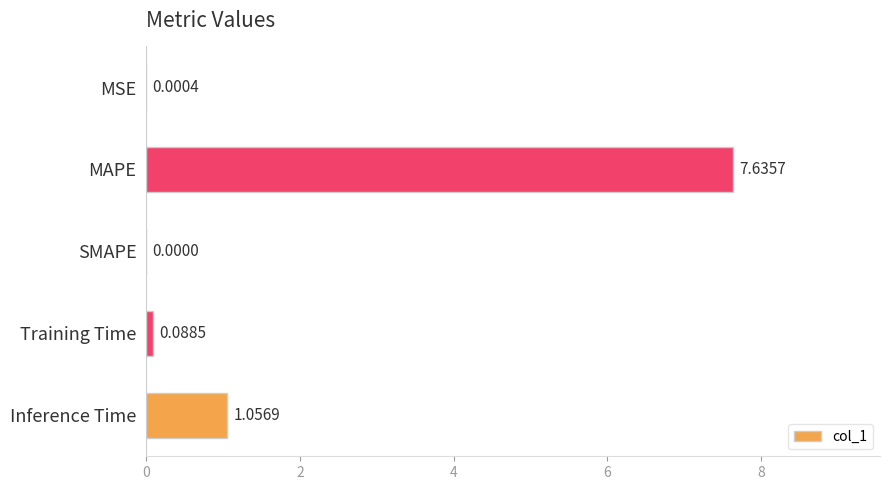

What is the change in value from Training Time to Inference Time?

+1.0